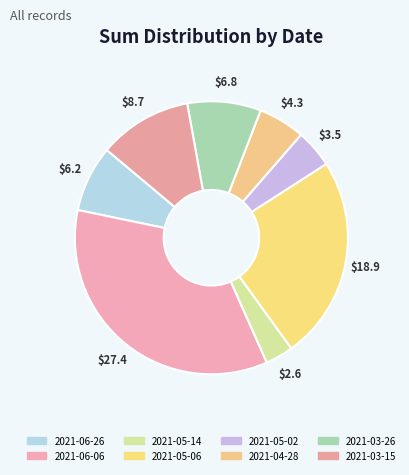

To the nearest percent, what portion does 2021-06-06 represent?

35%